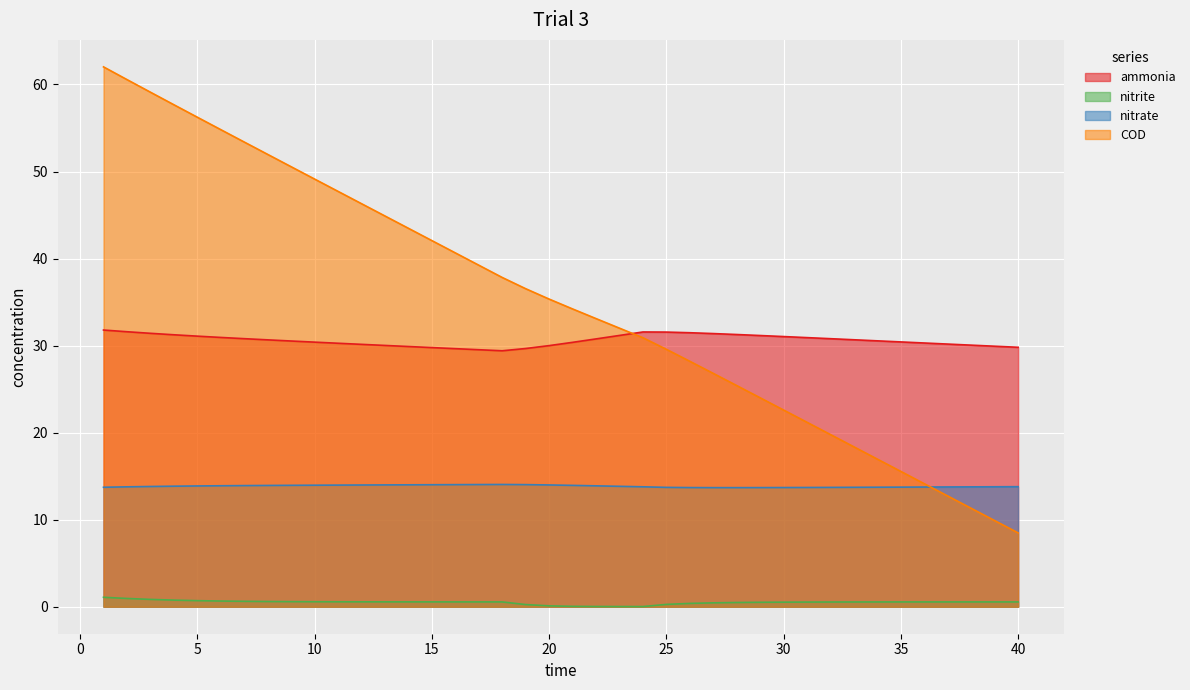

Where is COD nearest to the value 35?

20